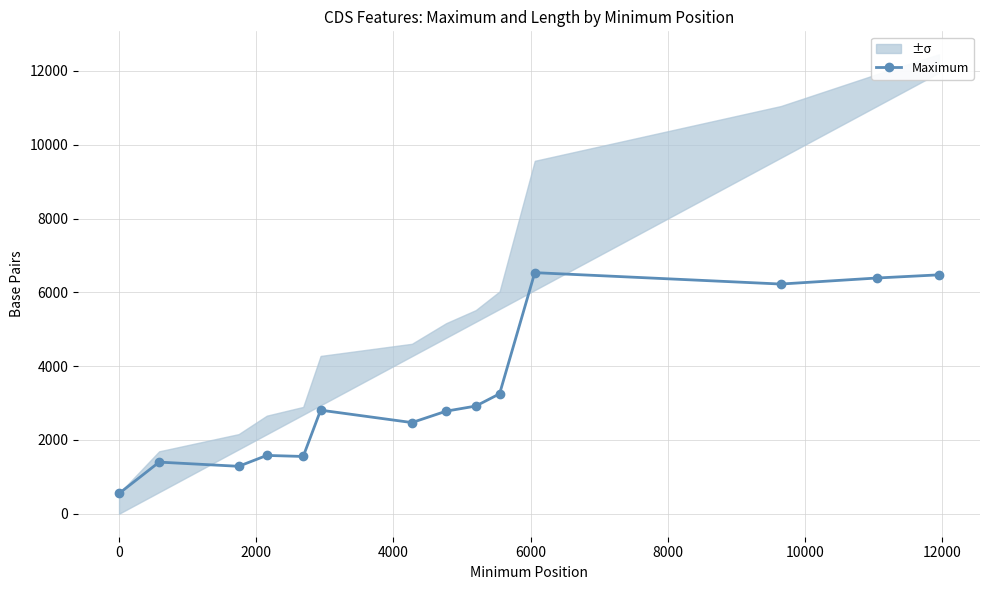

What is the minimum value for Maximum?

549.0